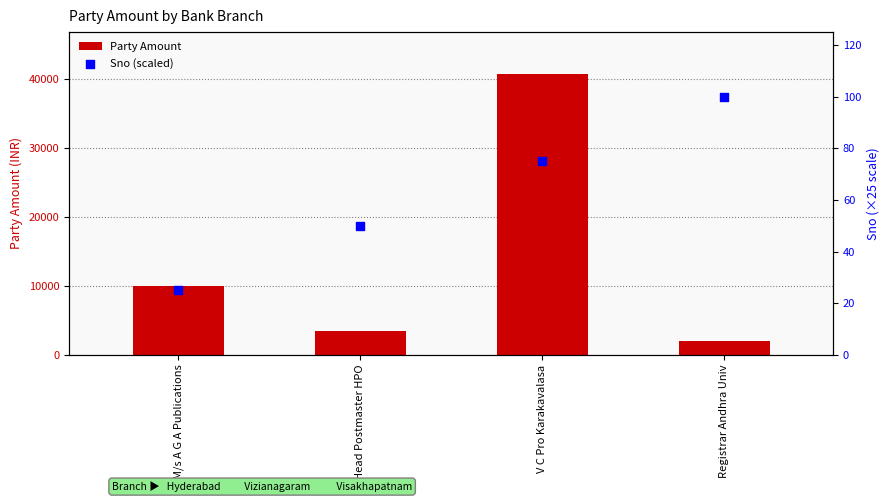

What are all the series names shown in the legend?

Party Amount, Sno (scaled)